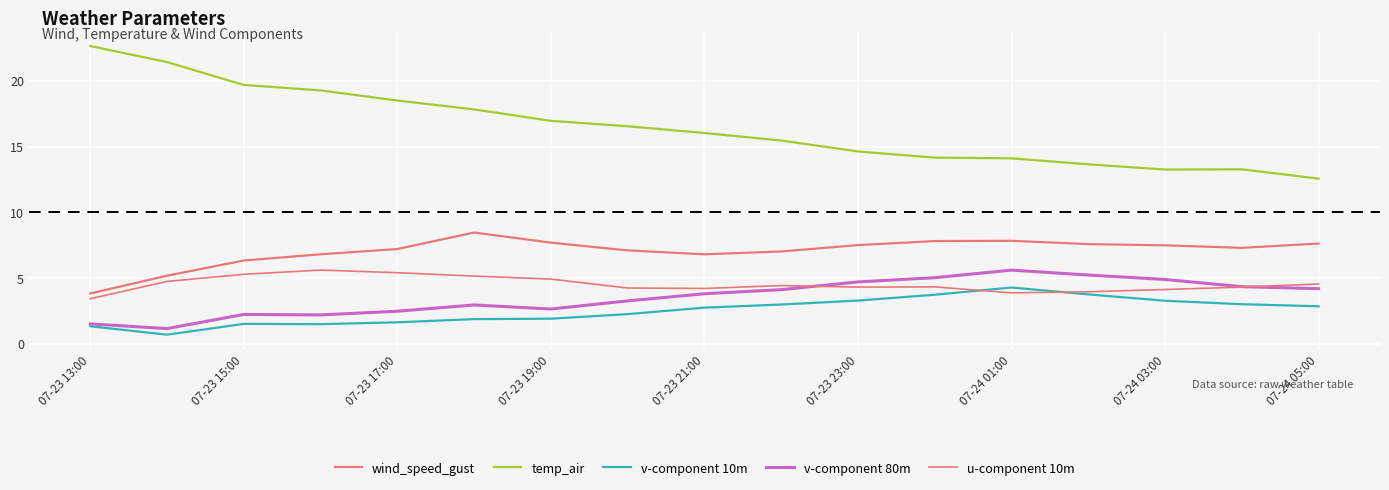

Does the chart display data point markers on the line(s)?

No